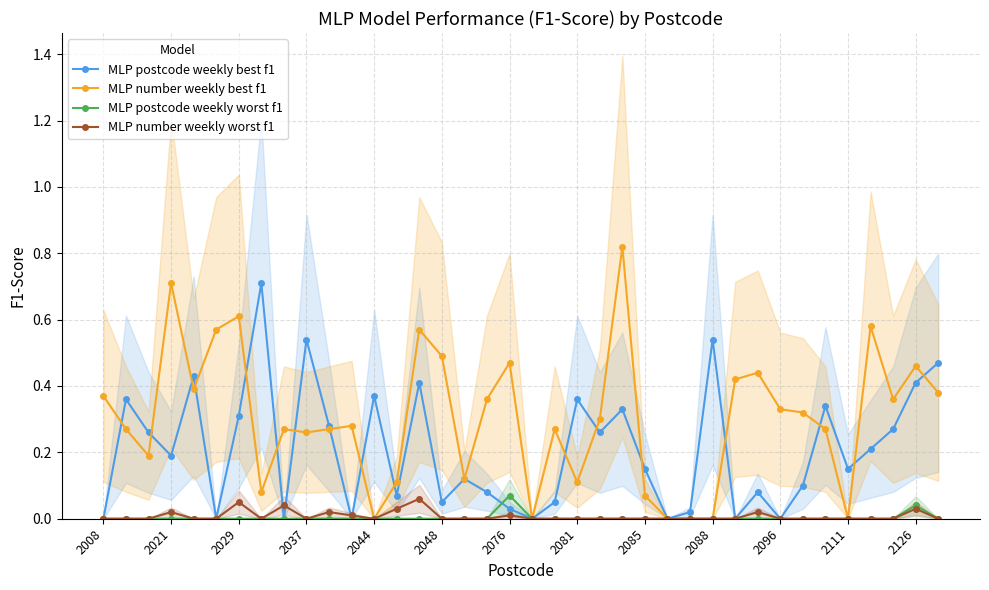

True or false: MLP postcode weekly worst f1 has more than 0 interior local peaks.

True